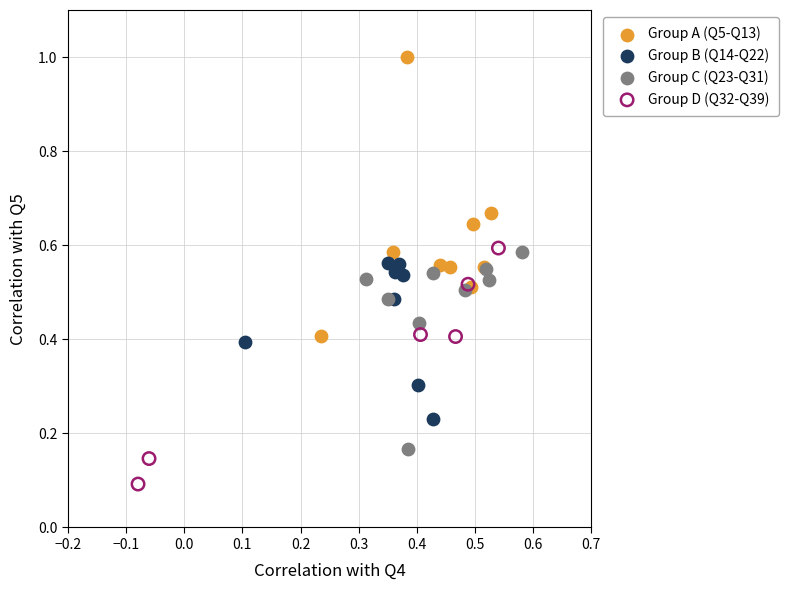

Which series reaches the maximum Y coordinate?

Group A (Q5-Q13)